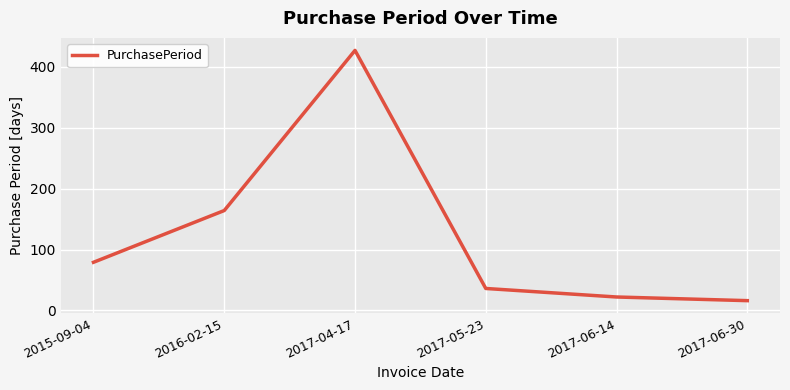

What is the sum of the values at 2017-06-30 and 2015-09-04?

95